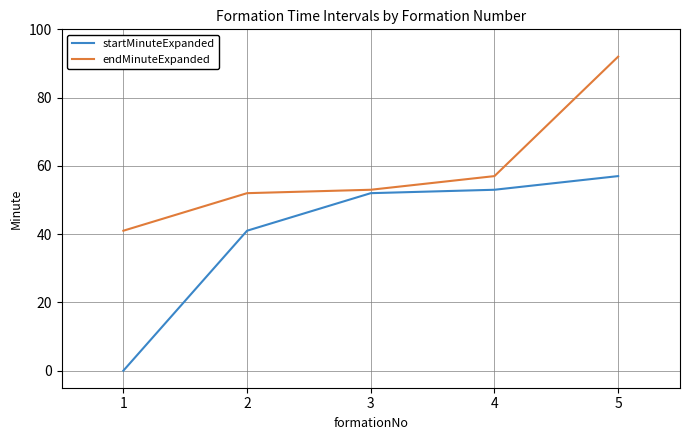

What is the sum of the endMinuteExpanded values at 3 and 4?

110